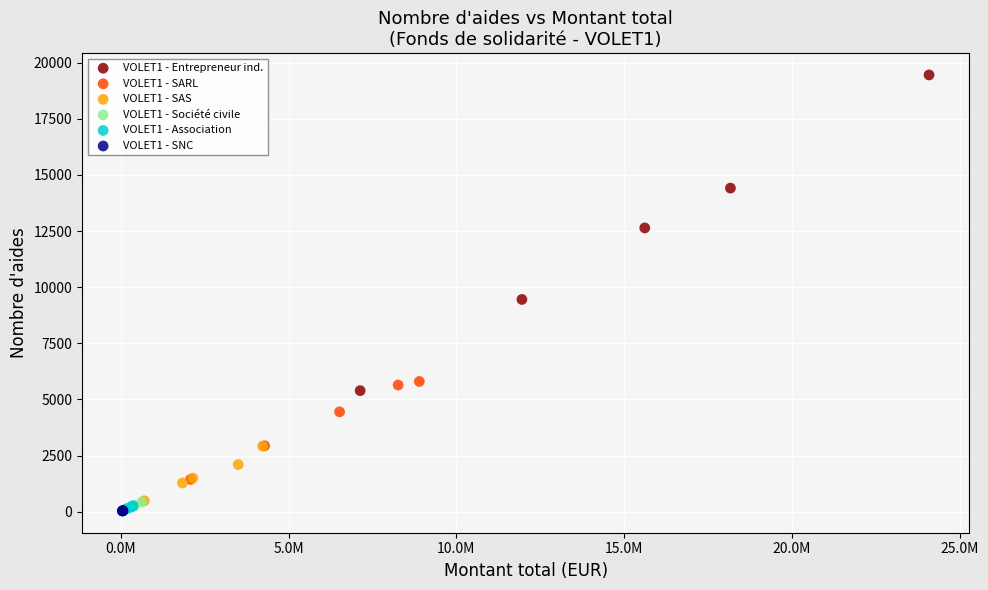

Which series has the widest spread of Y values?

VOLET1 - Entrepreneur ind.